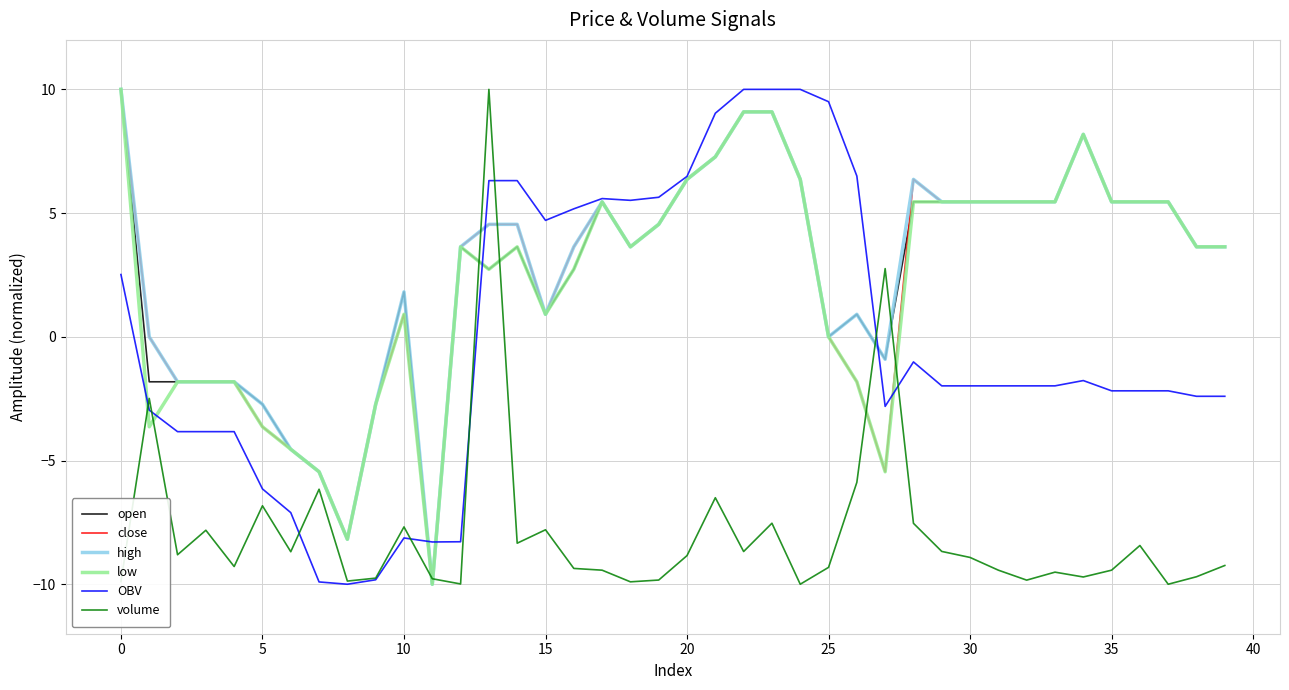

What is the maximum value shown in the chart?

10.0